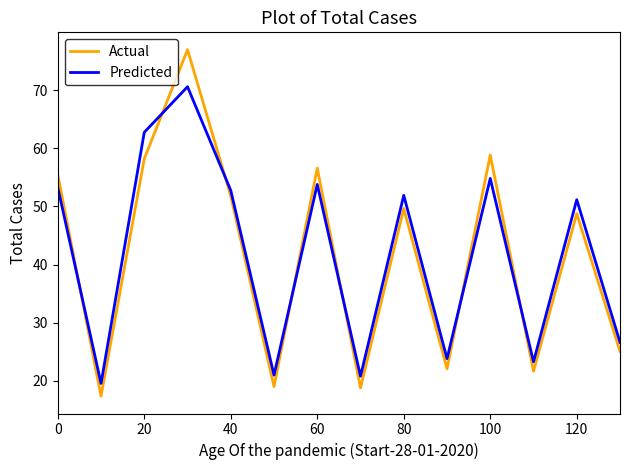

Which series has the largest range (max minus min)?

Actual